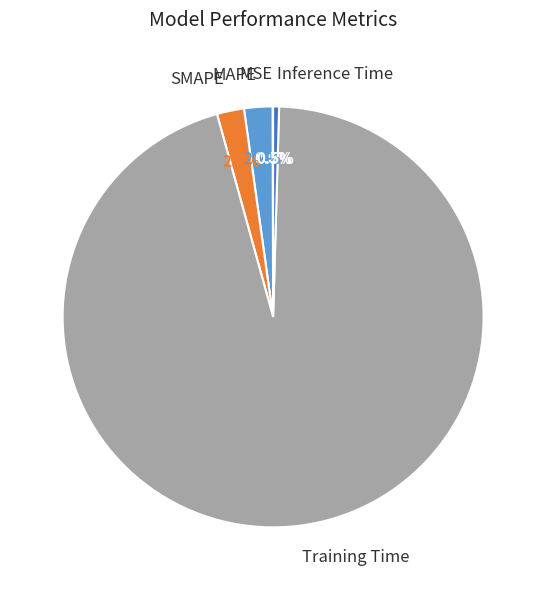

To the nearest percent, what is the average slice percentage?

20%